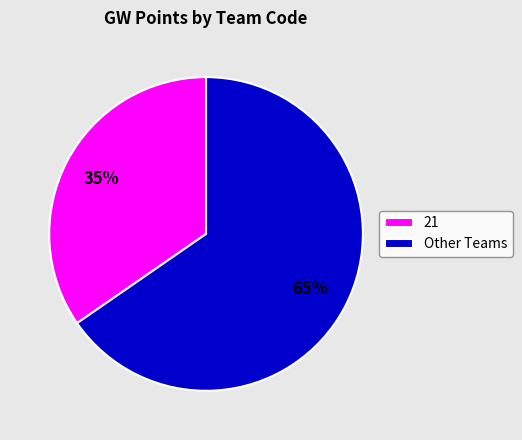

How many slices are in this pie chart?

2